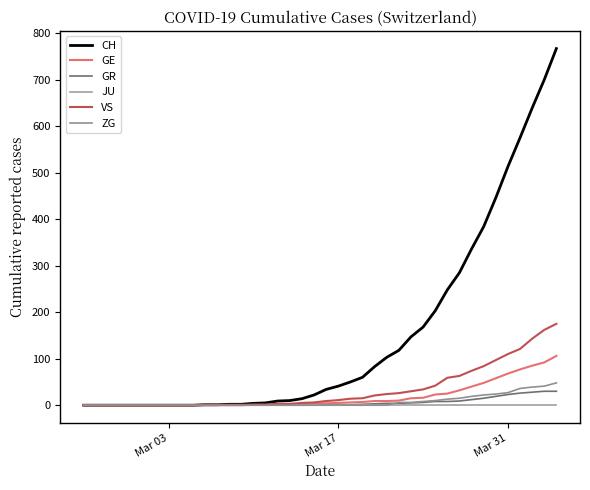

What are all the series names shown in the legend?

CH, GE, GR, JU, VS, ZG